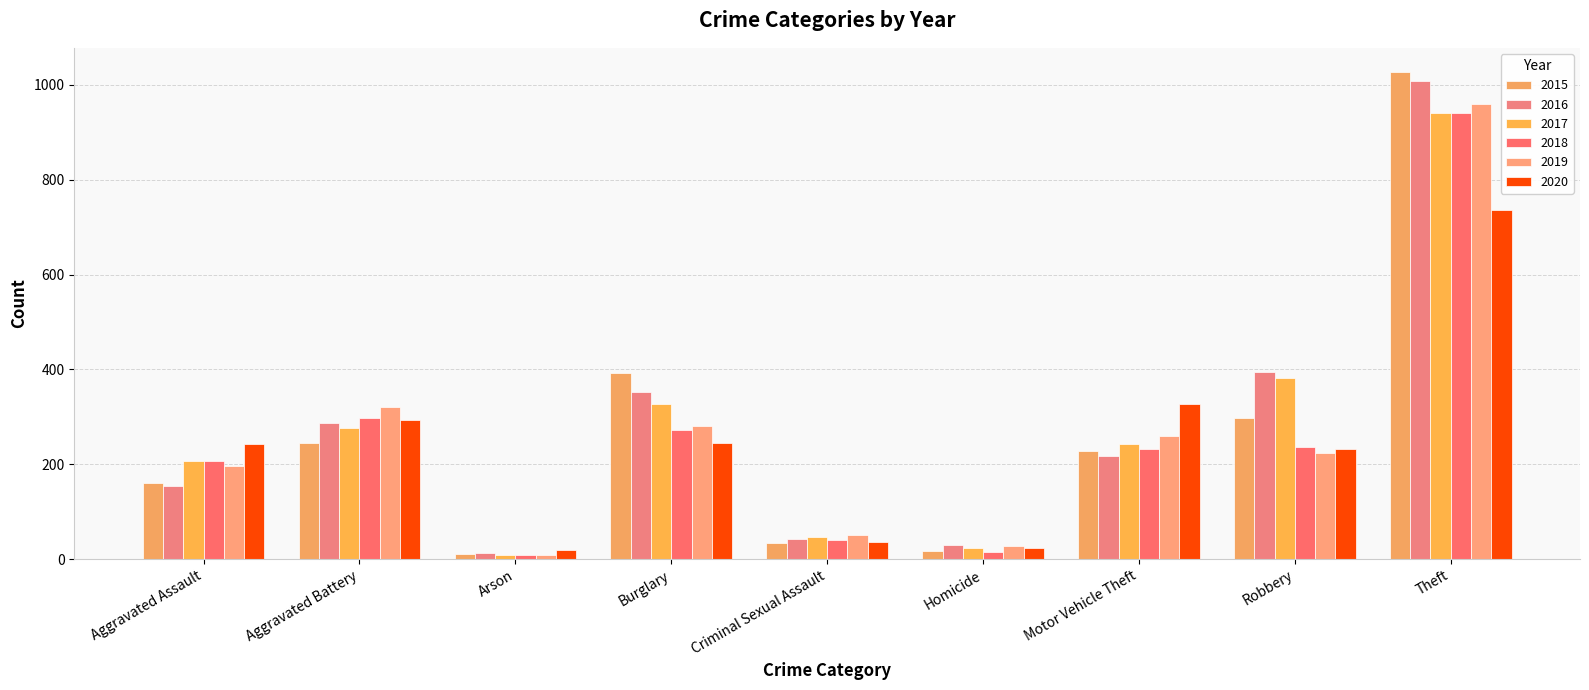

Is the value of 2018 at Homicide greater than the value of 2017 at Motor Vehicle Theft?

No